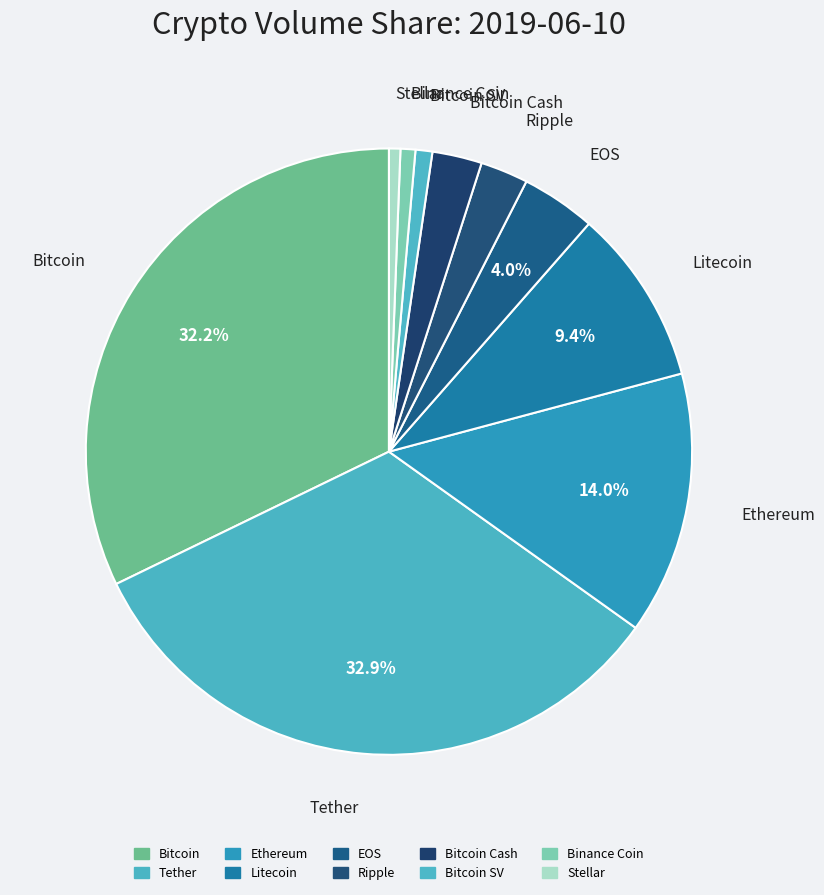

Count the number of slices in the pie.

10